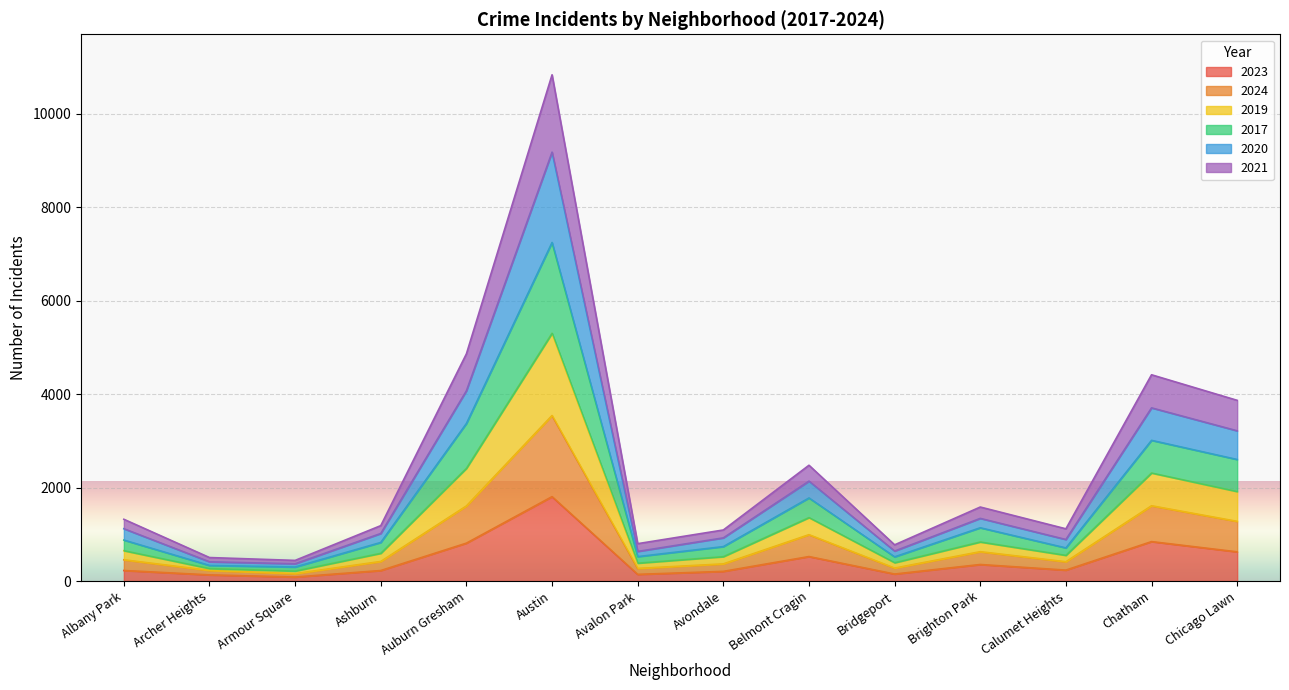

Where is the first local minimum for 2024?

Armour Square